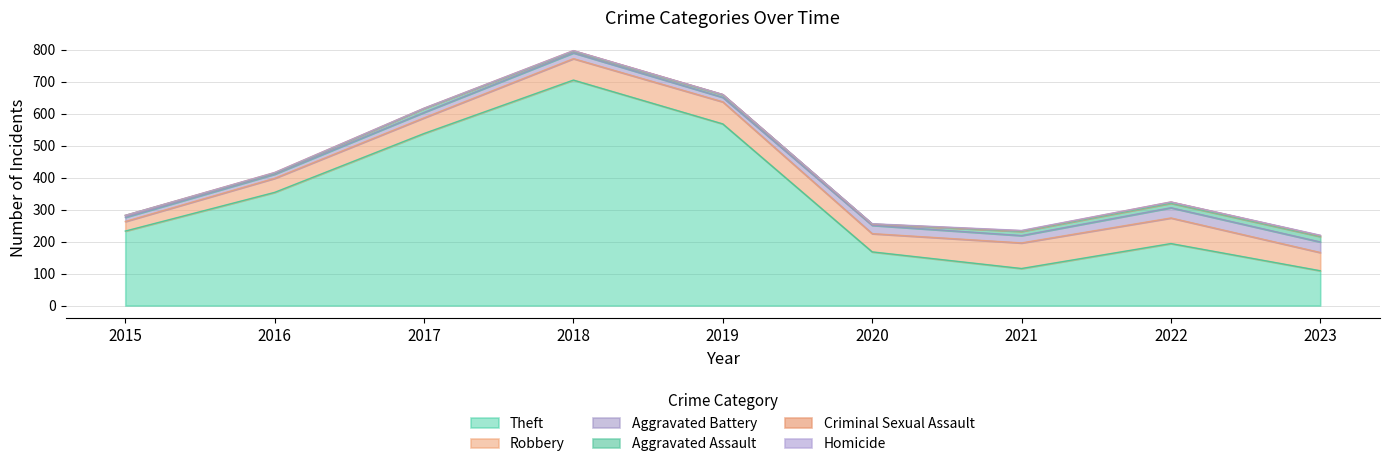

Is the value of Robbery at 2016 greater than the value of Aggravated Battery at 2015?

Yes